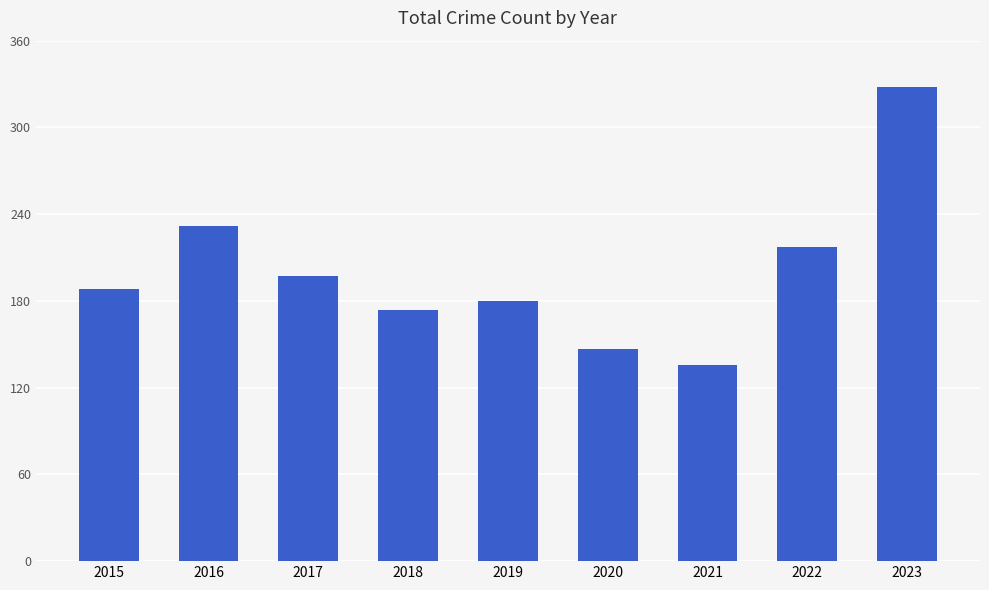

The value at 2022 is 129. True or false?

False